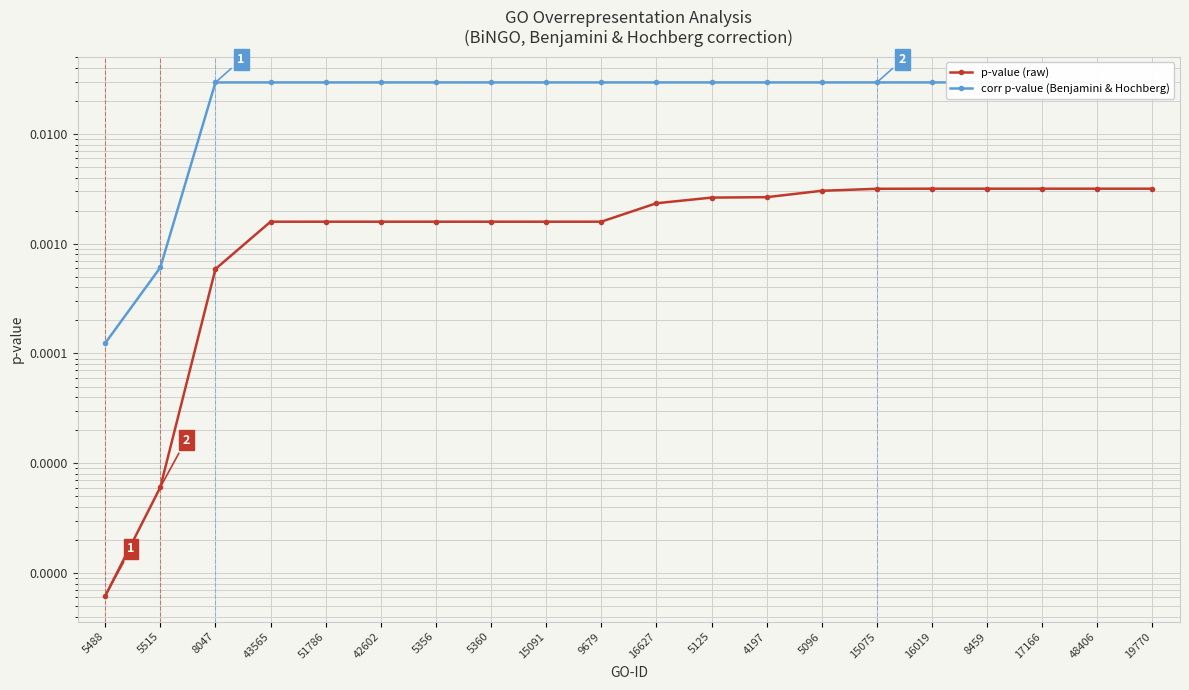

Does the chart display data point markers on the line(s)?

Yes